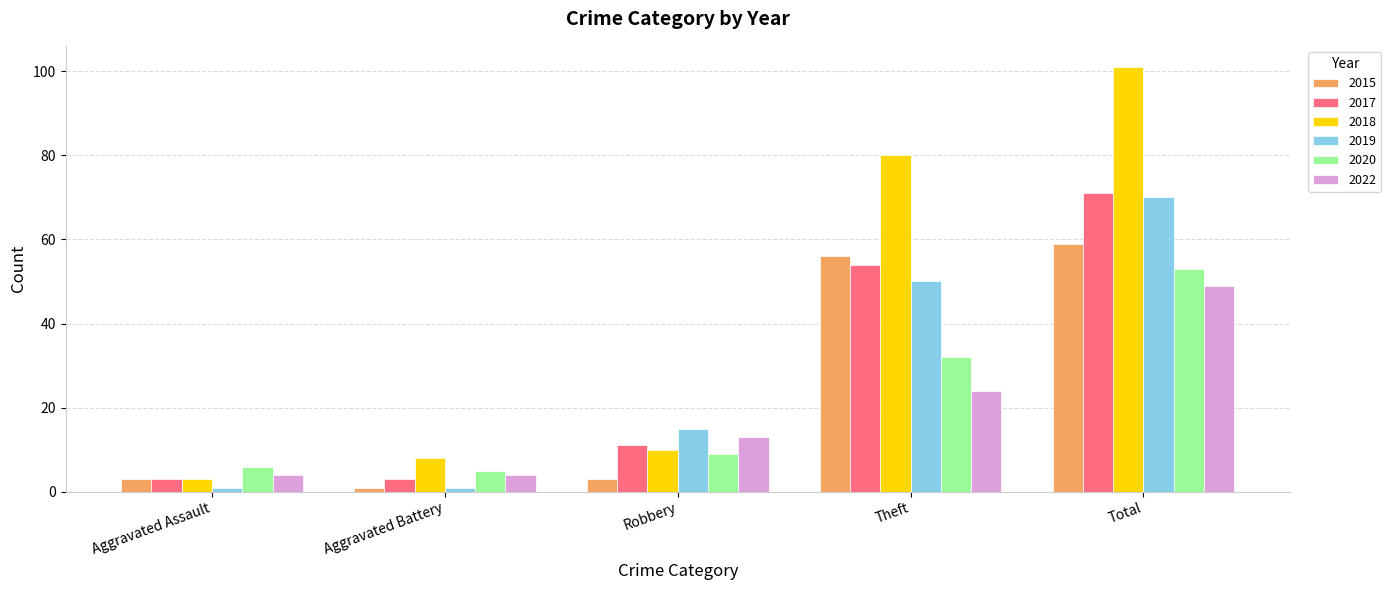

How many data points in 2020 are less than 9?

2